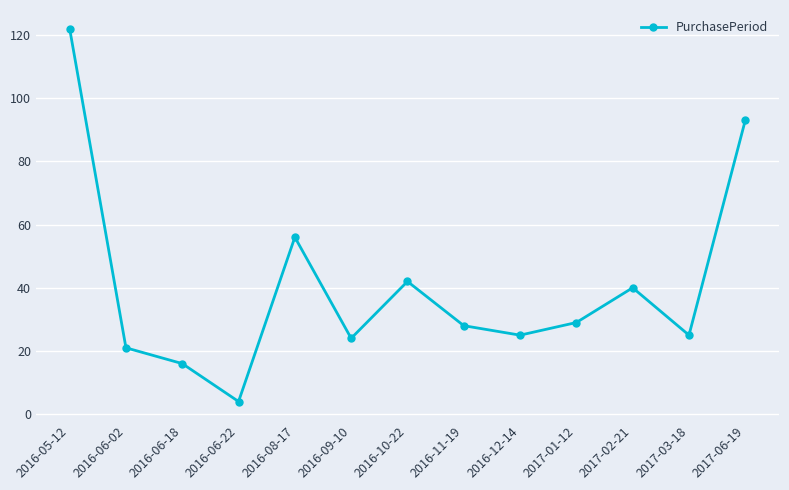

What is the value of the 2nd point from the left?

21